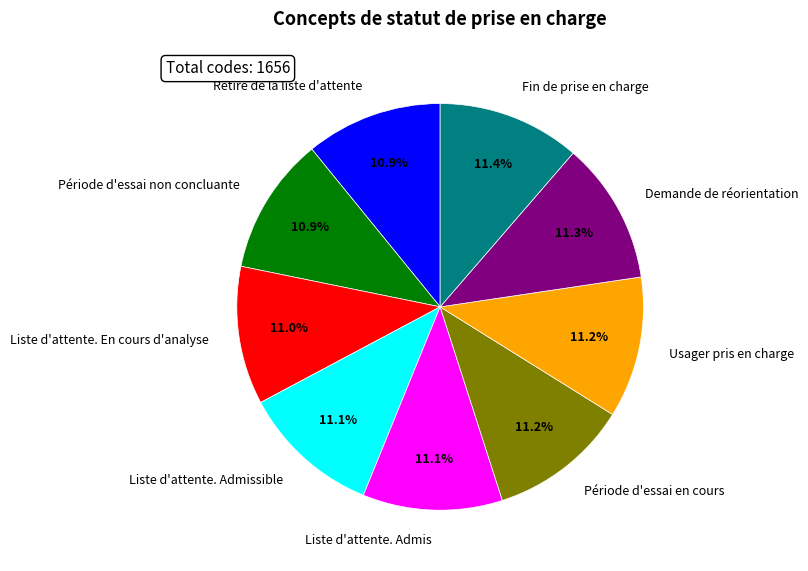

To the nearest percent, what is the combined percentage of Période d'essai non concluante and Demande de réorientation?

22%